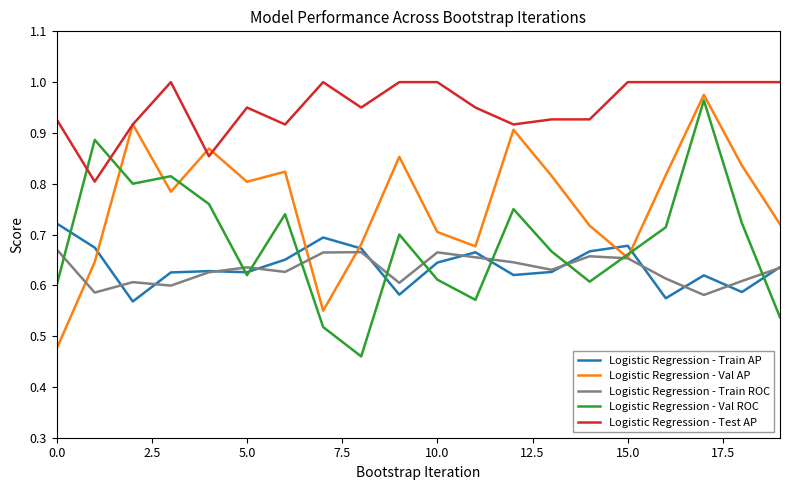

True or false: Logistic Regression - Train AP and Logistic Regression - Test AP intersect in this chart.

False